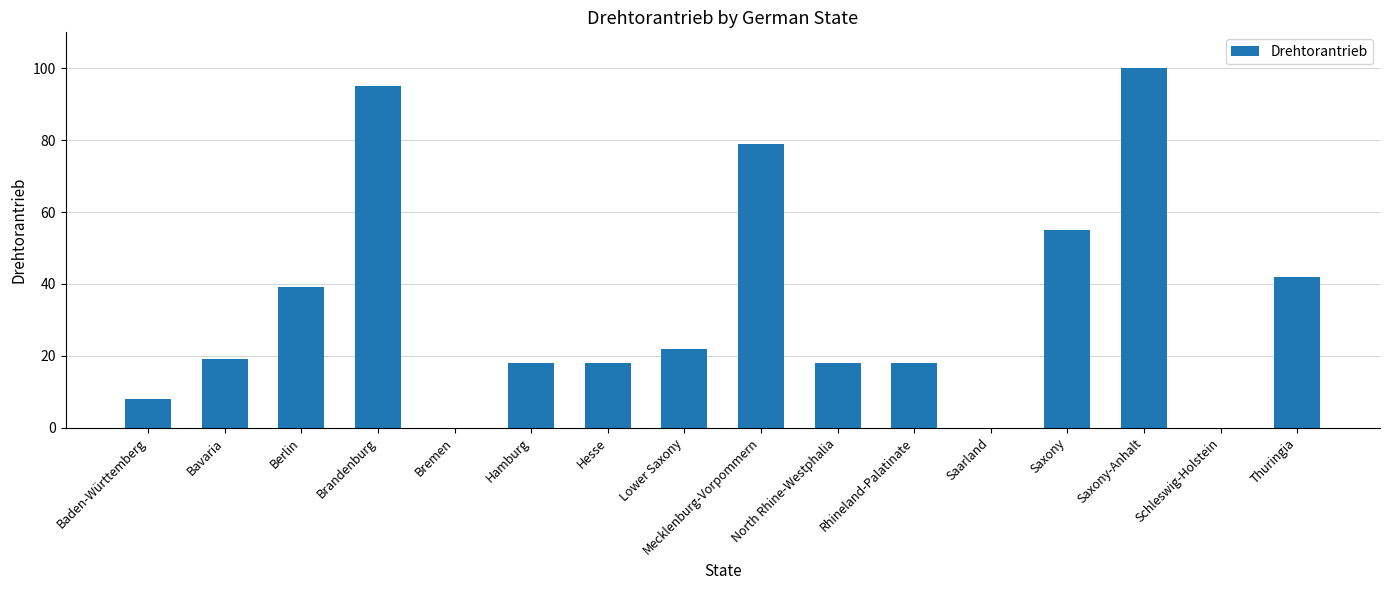

The value at Hamburg is 24. True or false?

False